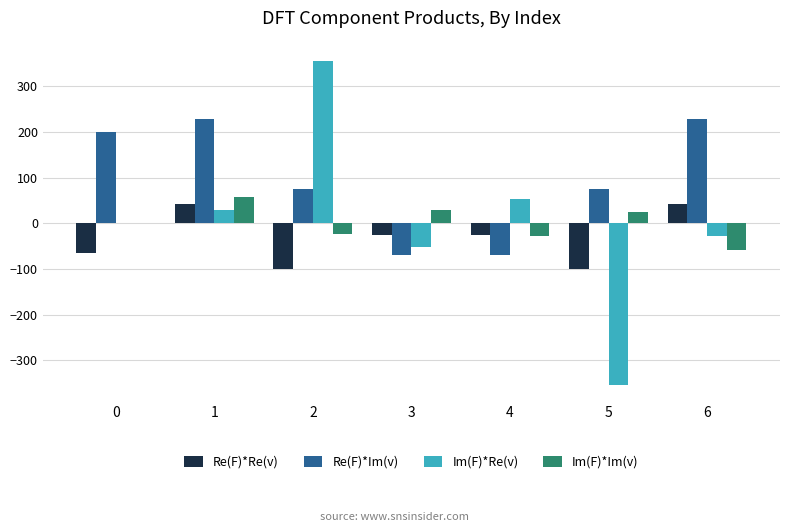

How many categories are shown in the chart?

7